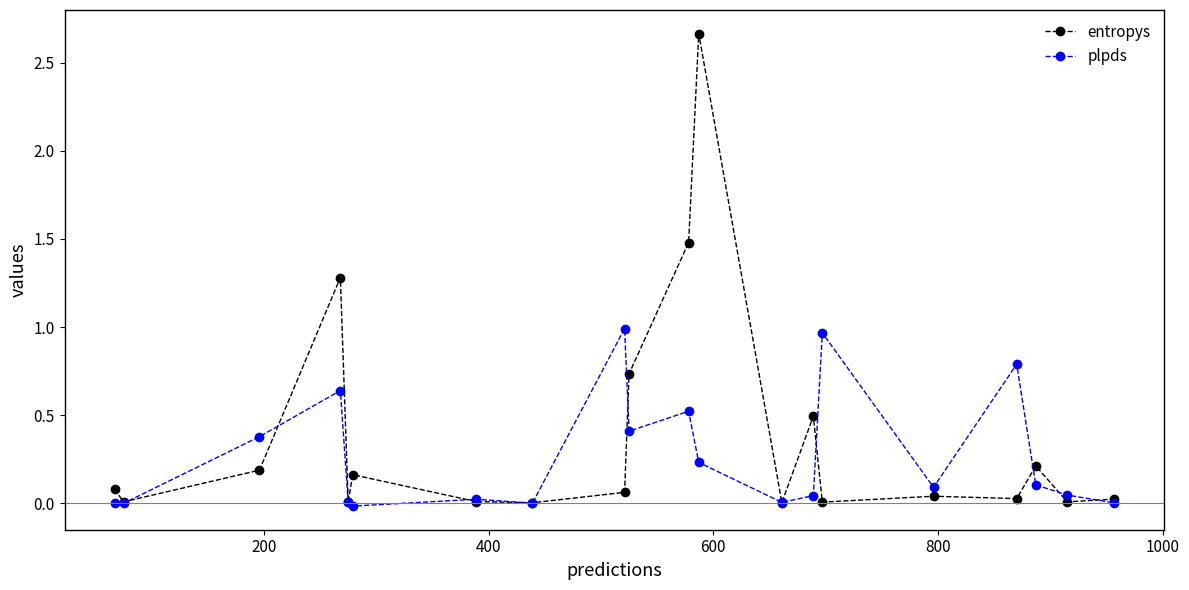

How many categories are shown in the chart?

20